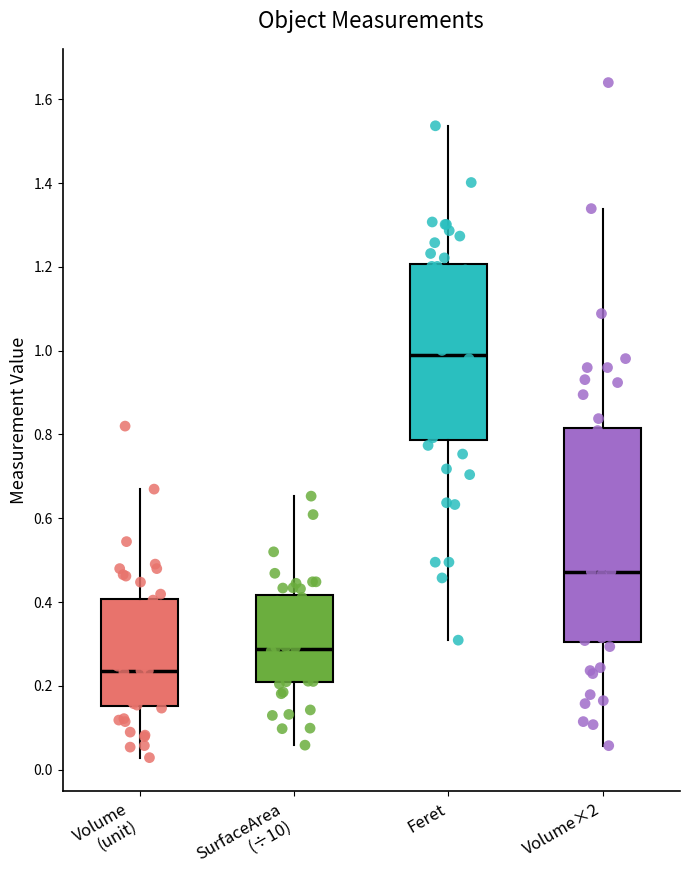

Reading left to right, transcribe this box plot: for each box, give where its median line is, the range the box spans, and where its two whiskers end, as read against the y-axis. The values are not printed on the chart, so give them approximately, as read against the axis.

Volume (unit): median 0.24, box 0.16 to 0.40, whiskers 0.02 to 0.66
SurfaceArea (÷10): median 0.28, box 0.22 to 0.42, whiskers 0.06 to 0.66
Feret: median 1.00, box 0.78 to 1.20, whiskers 0.30 to 1.54
Volume×2: median 0.48, box 0.30 to 0.82, whiskers 0.06 to 1.34